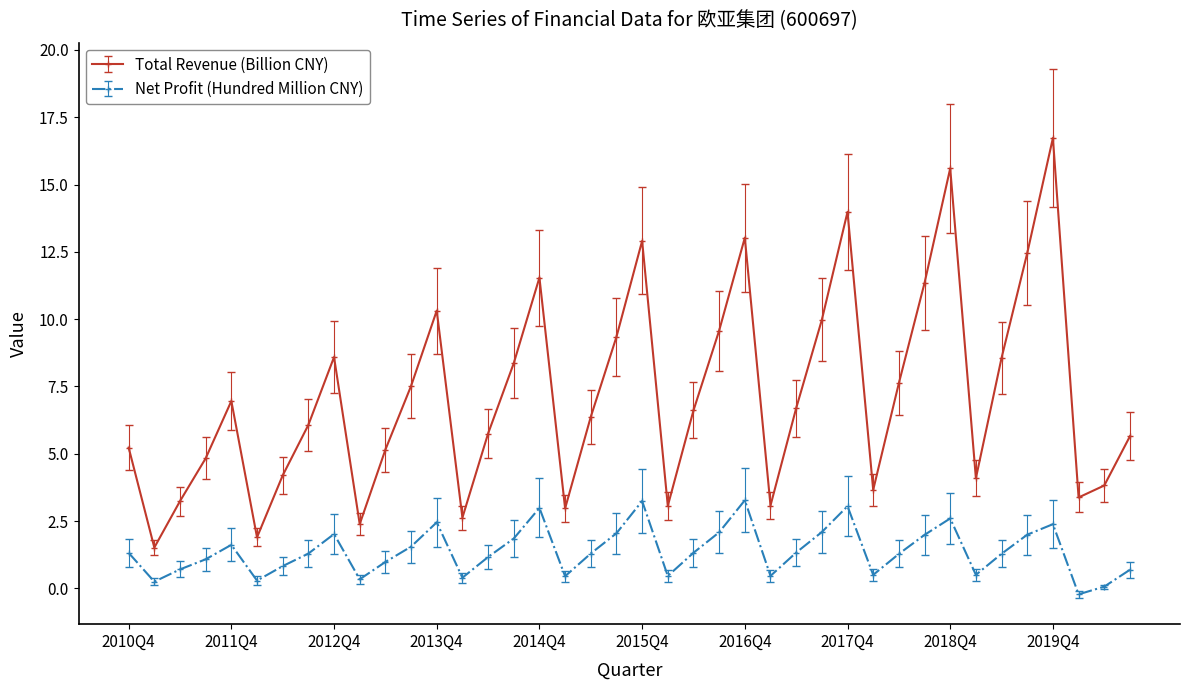

Which series has the largest range (max minus min)?

Total Revenue (Billion CNY)